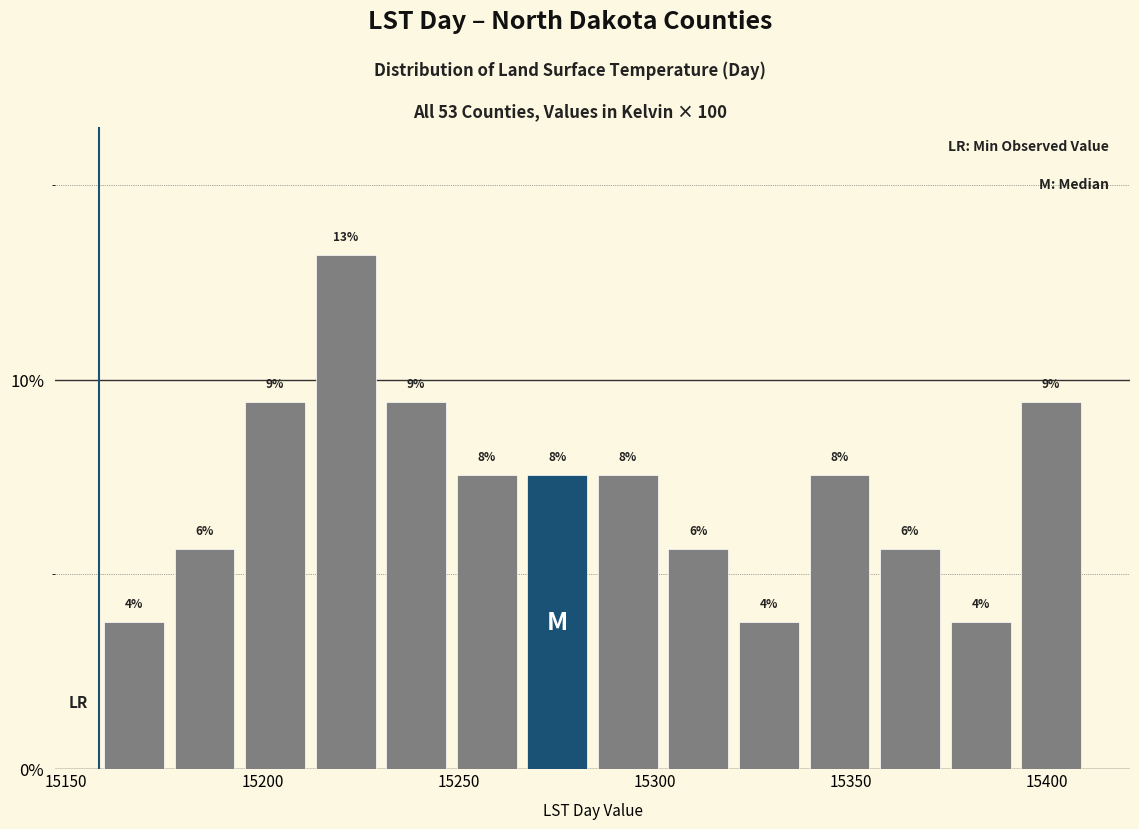

Around what value on the x-axis is the tallest bar? Give the approximate position of its centre, as read against the axis.

15220